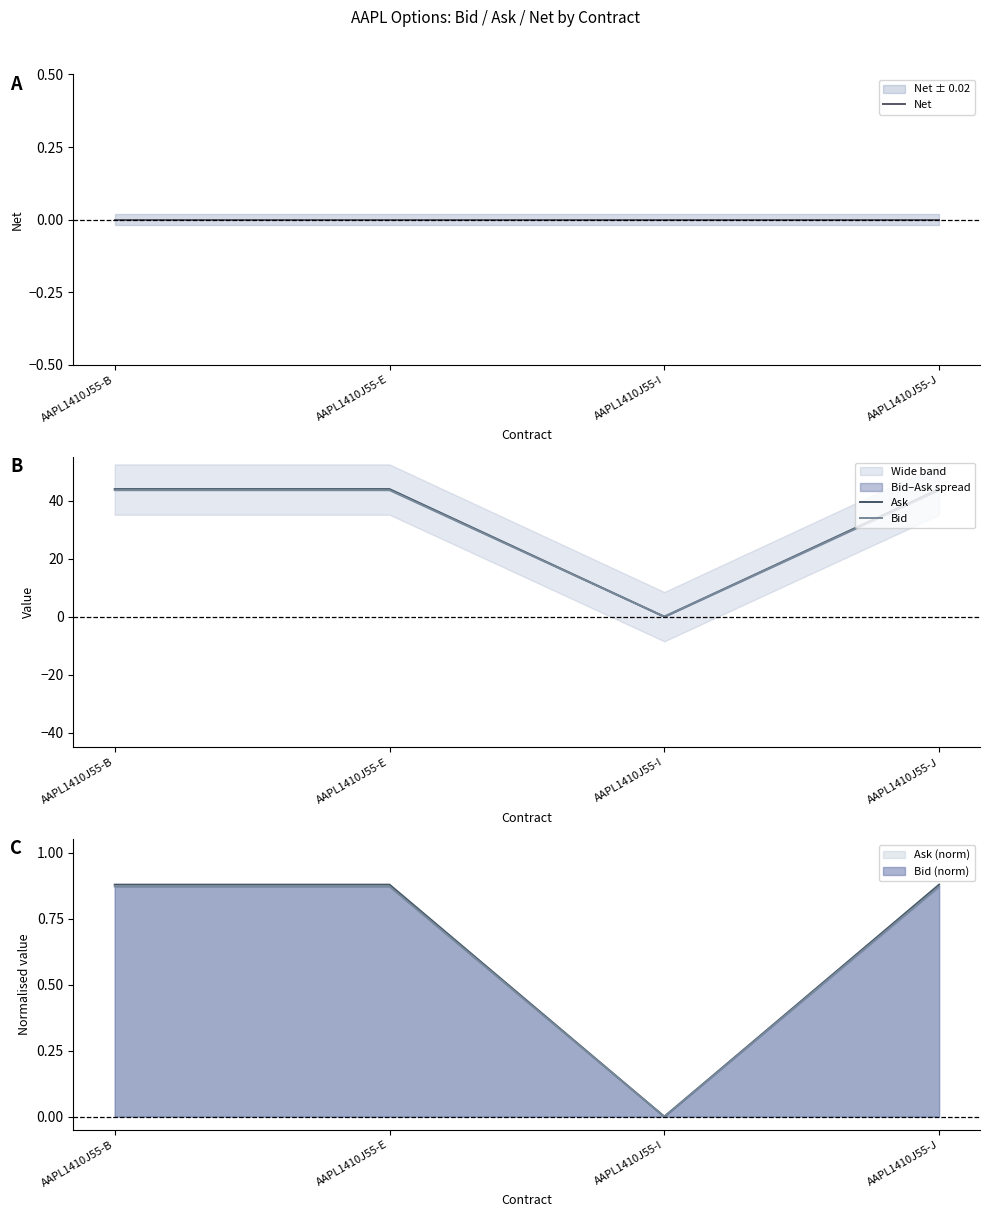

How many distinct data groups are displayed?

3